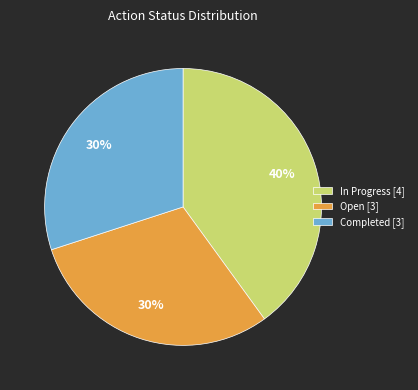

To the nearest percent, what is the average slice percentage?

33%